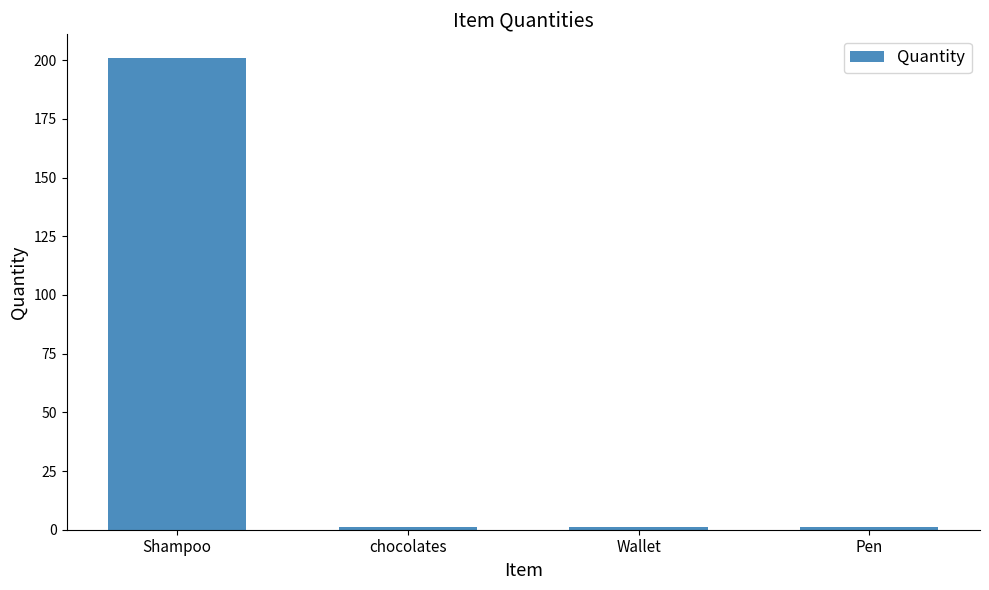

True or false: the data shows 139 at Shampoo.

False